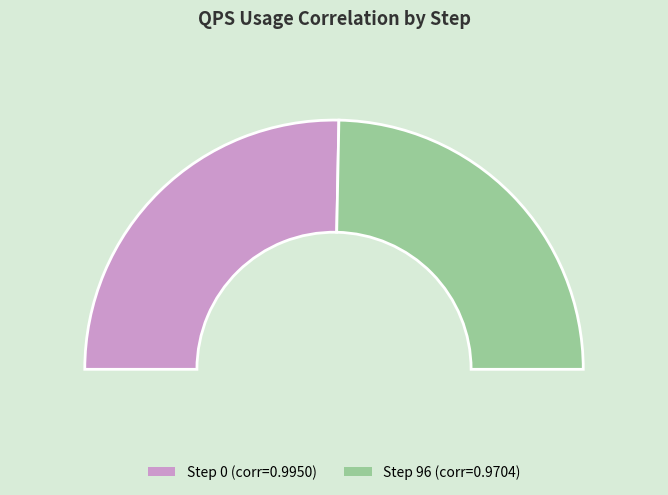

The 0 slice represents 38% of the pie. True or false?

False